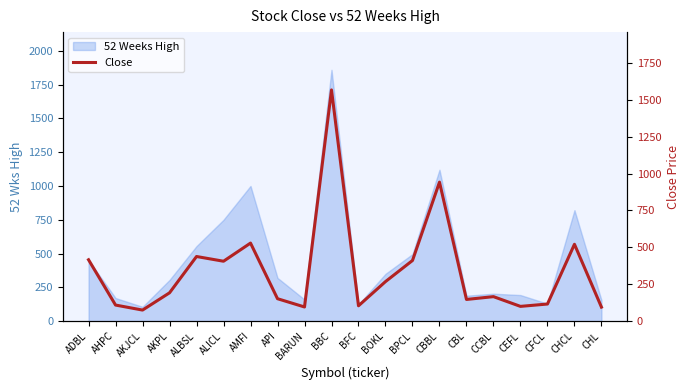

True or false: the data shows 96 at BARUN.

True